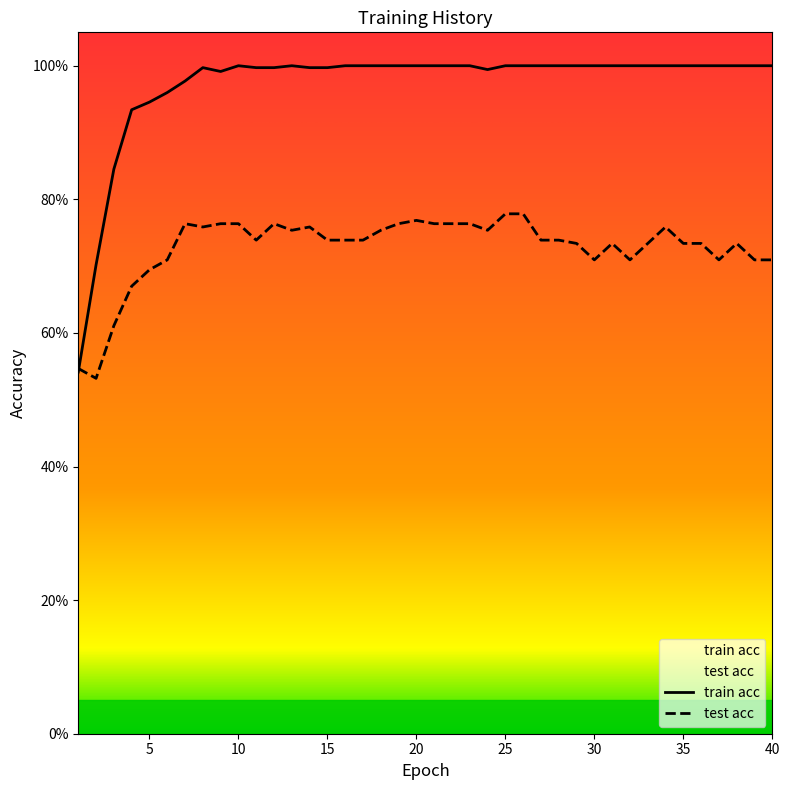

True or false: test acc has a value of 0.8 at 12.

True